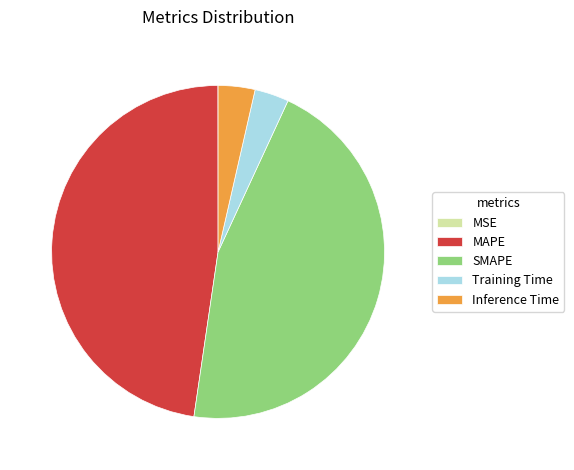

The Training Time slice represents 3% of the pie. True or false?

True